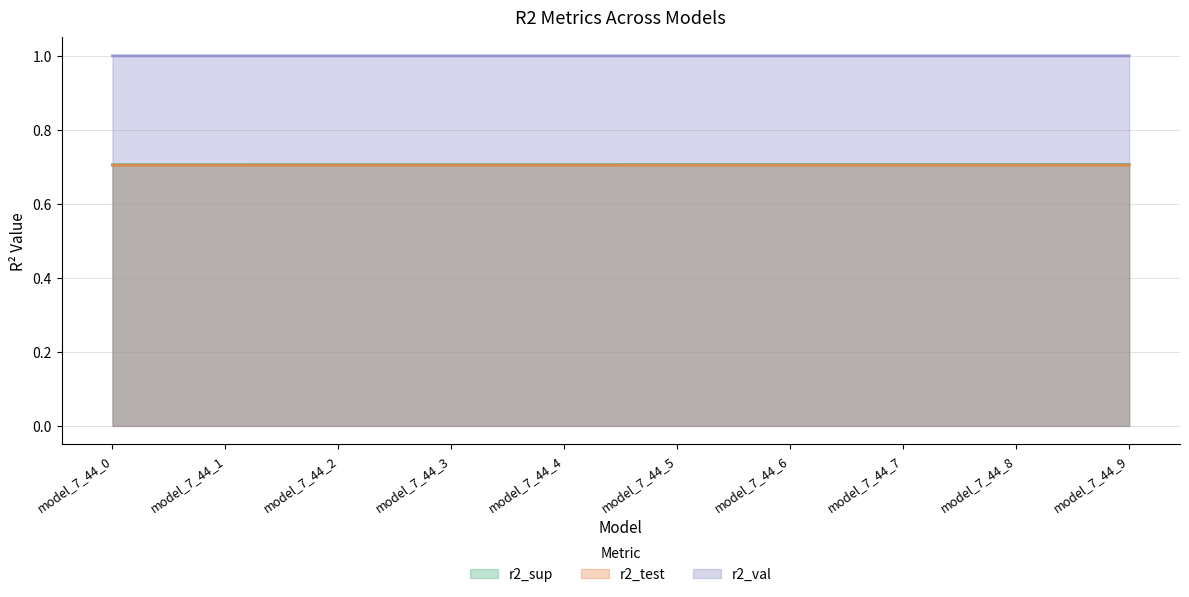

The r2_test series shows 0.7 at model_7_44_2. True or false?

True